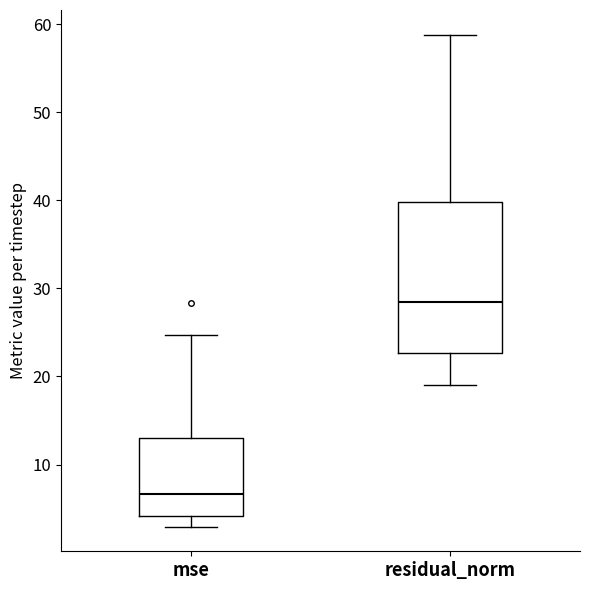

Comparing the boxes themselves (not the whiskers), which one is the tallest?

residual_norm